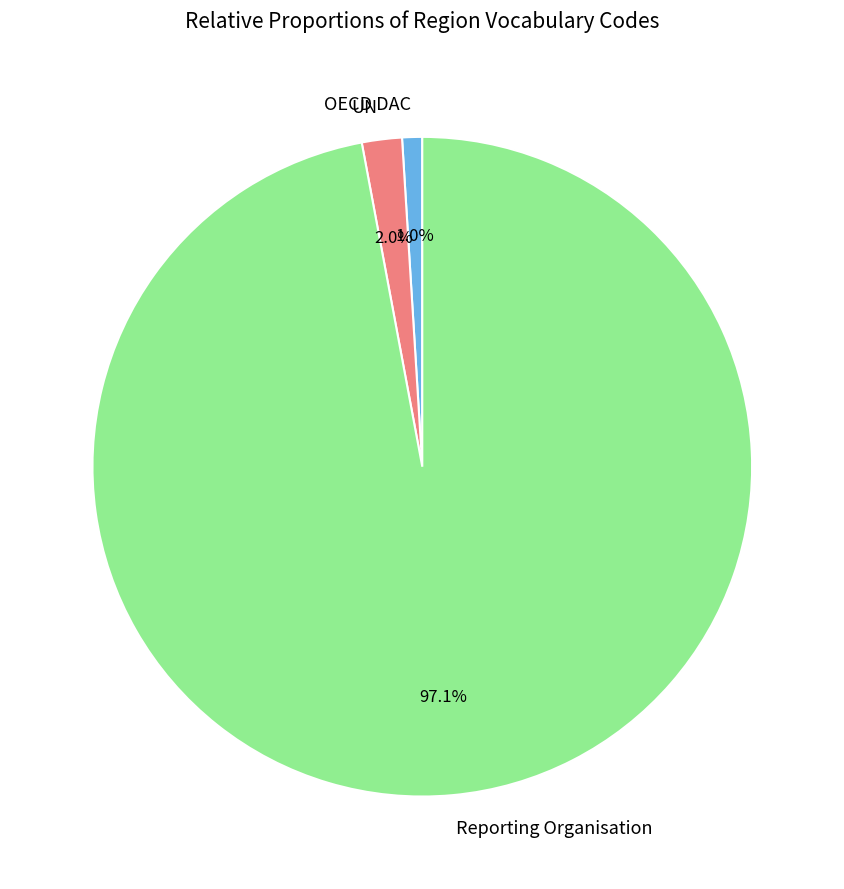

To the nearest percent, what is the average slice percentage?

33%